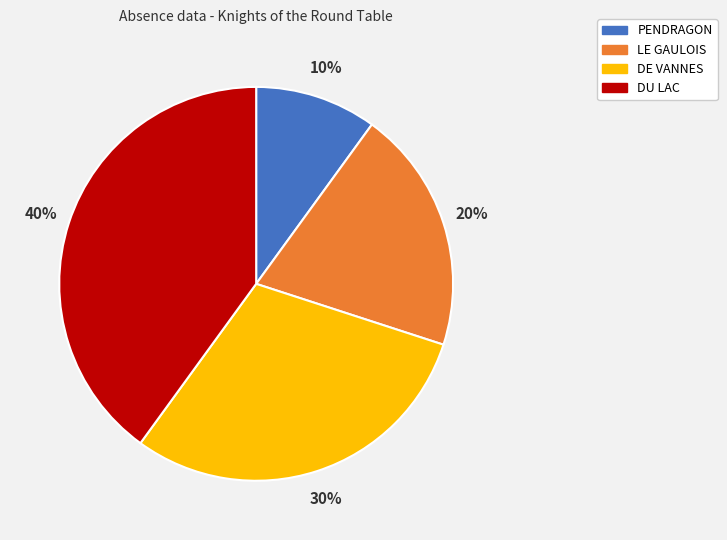

Count the number of slices in the pie.

4